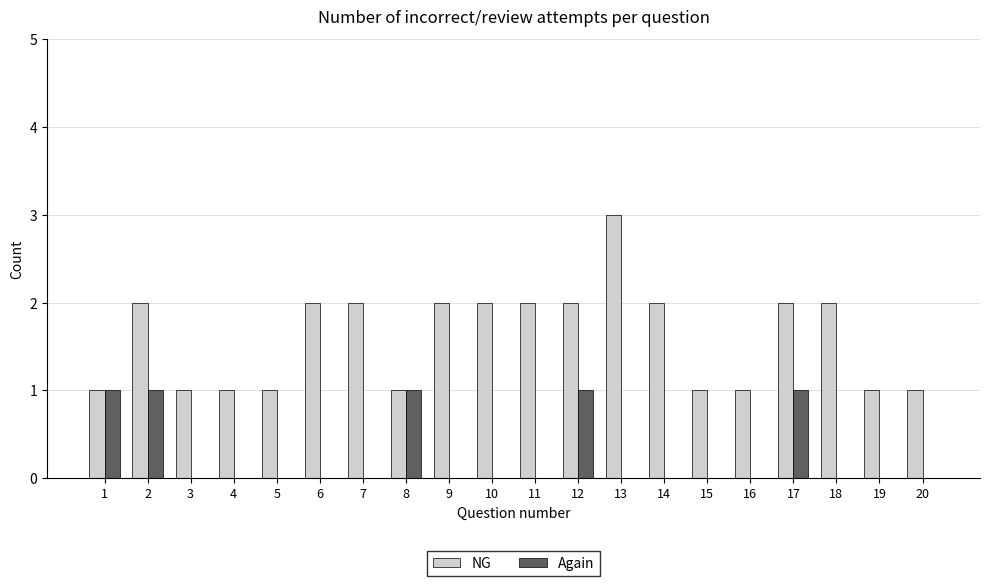

What is the maximum value shown in the chart?

3